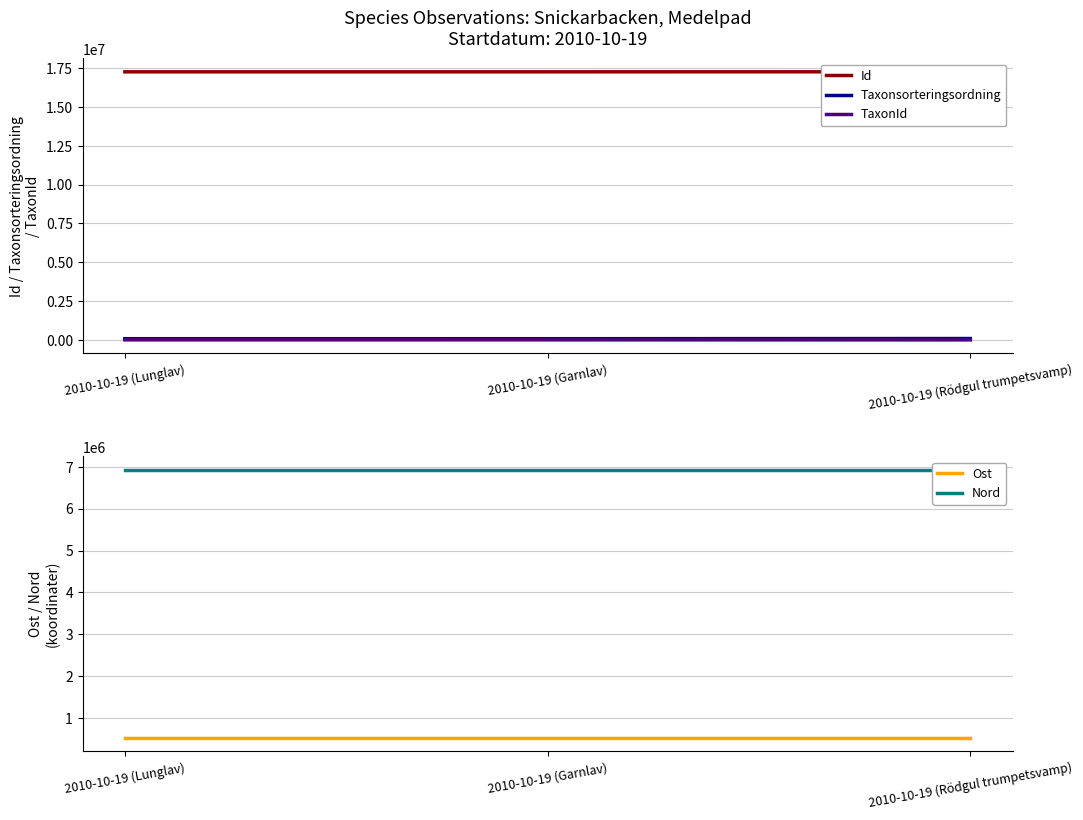

At how many categories does at least one series exceed 3189320?

3